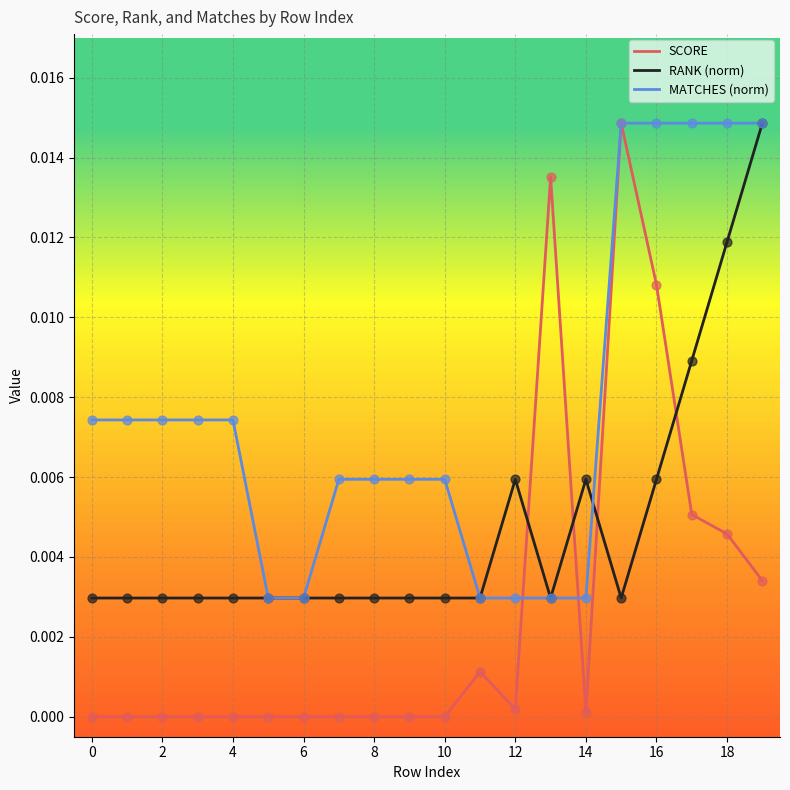

What are all the series names shown in the legend?

SCORE, RANK (norm), MATCHES (norm)